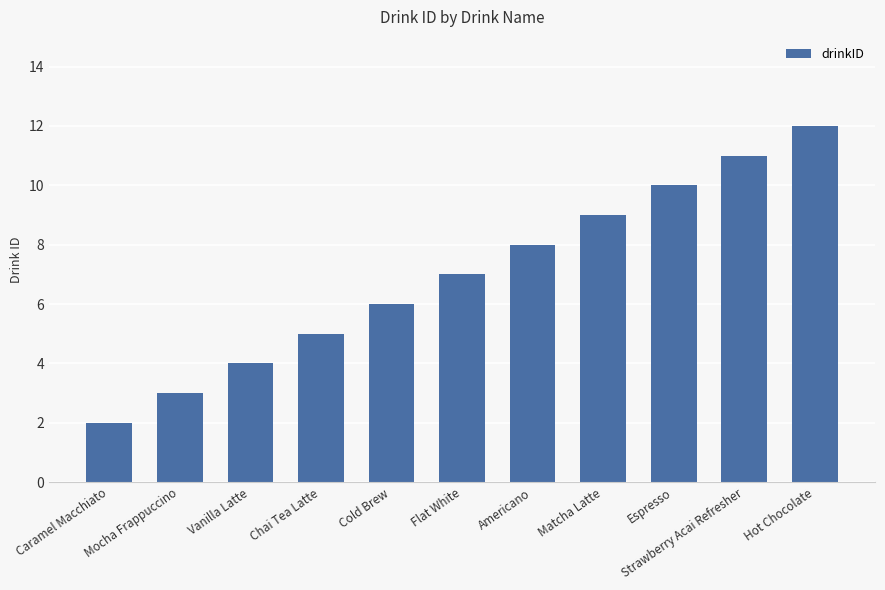

Reading left to right, extract all data points from this chart.

2	3	4	5	6	7	8	9	10	11	12